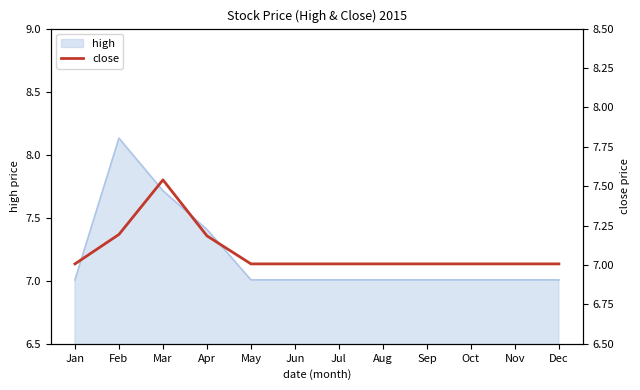

What is the sum of all values?

85.0